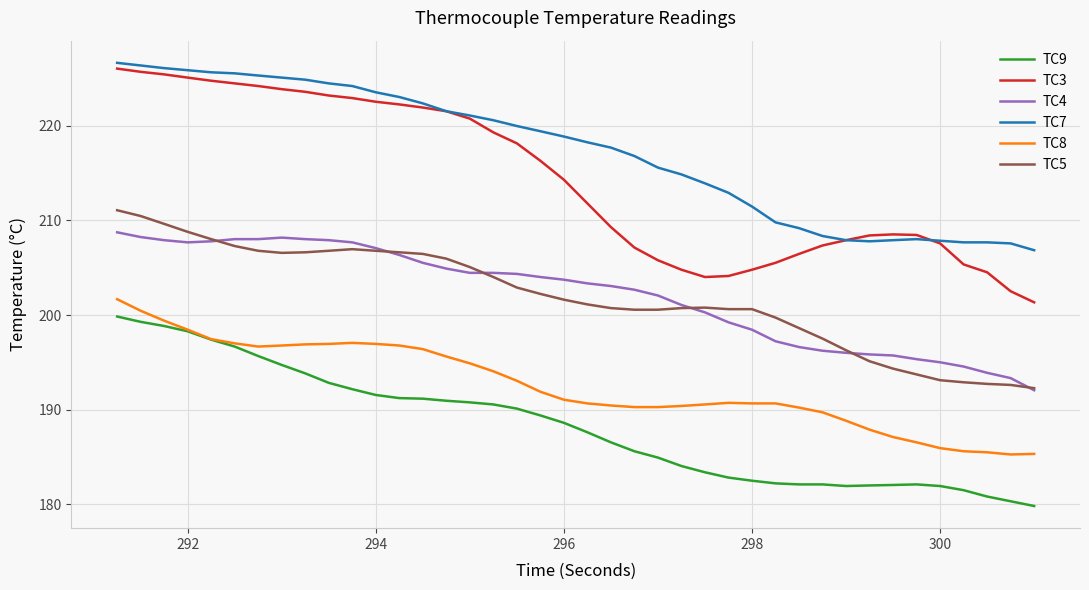

True or false: TC4 and TC7 intersect in this chart.

False